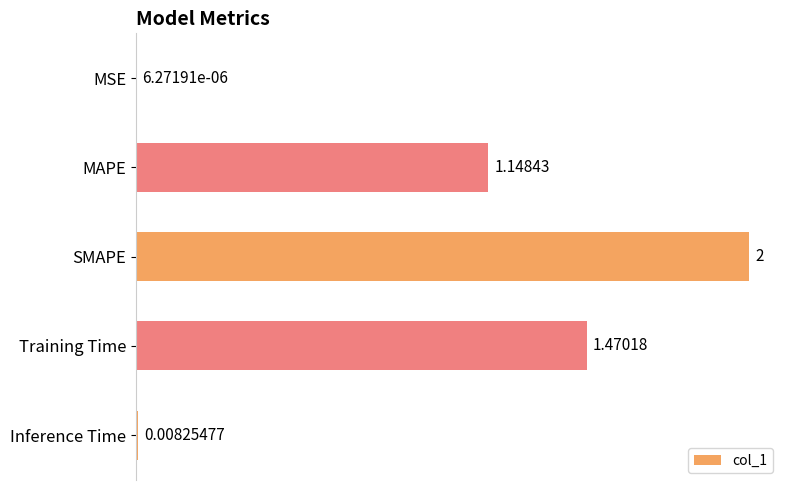

Which category has the highest value across all series?

SMAPE